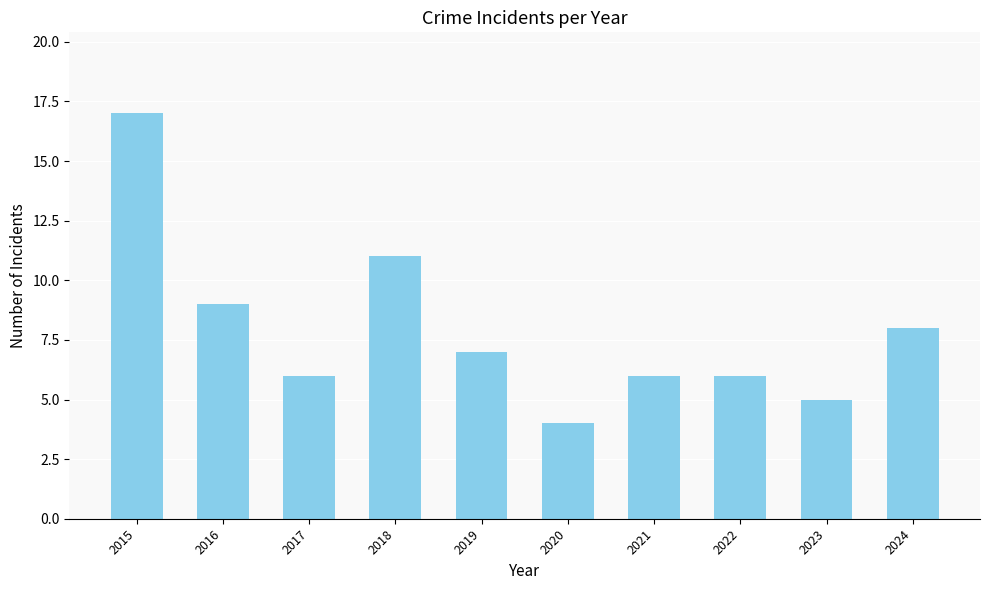

Reading right to left, list all the values displayed in this chart.

2024=8	2023=5	2022=6	2021=6	2020=4	2019=7	2018=11	2017=6	2016=9	2015=17